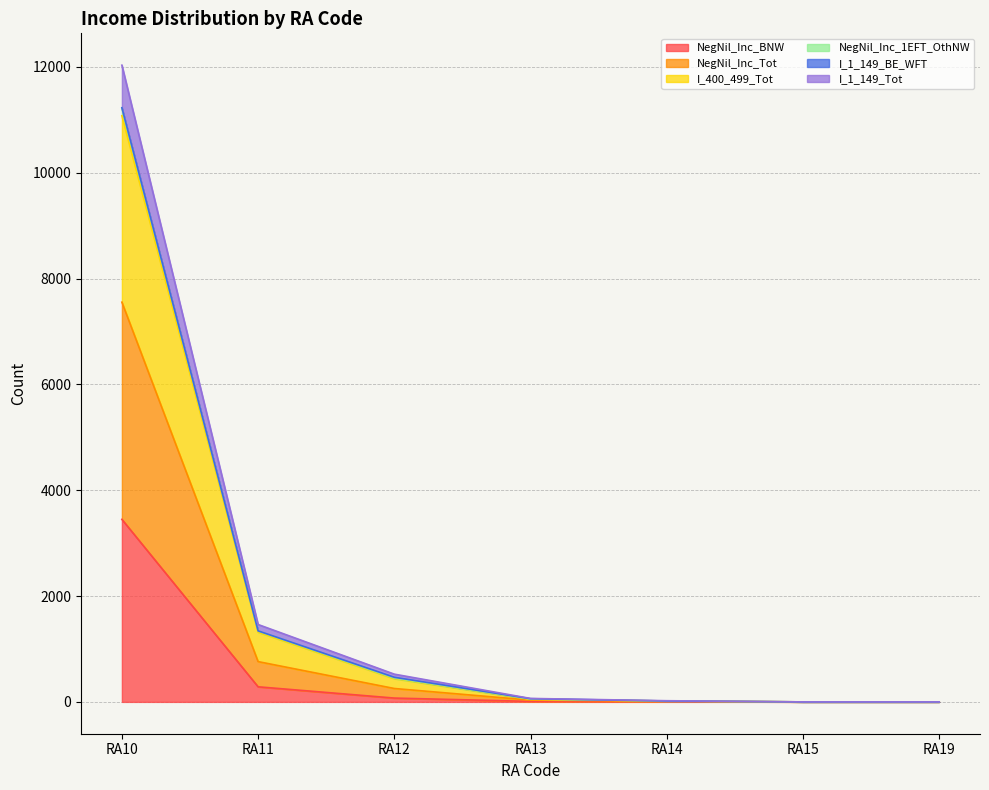

How many values in the I_1_149_Tot series exceed 48?

3